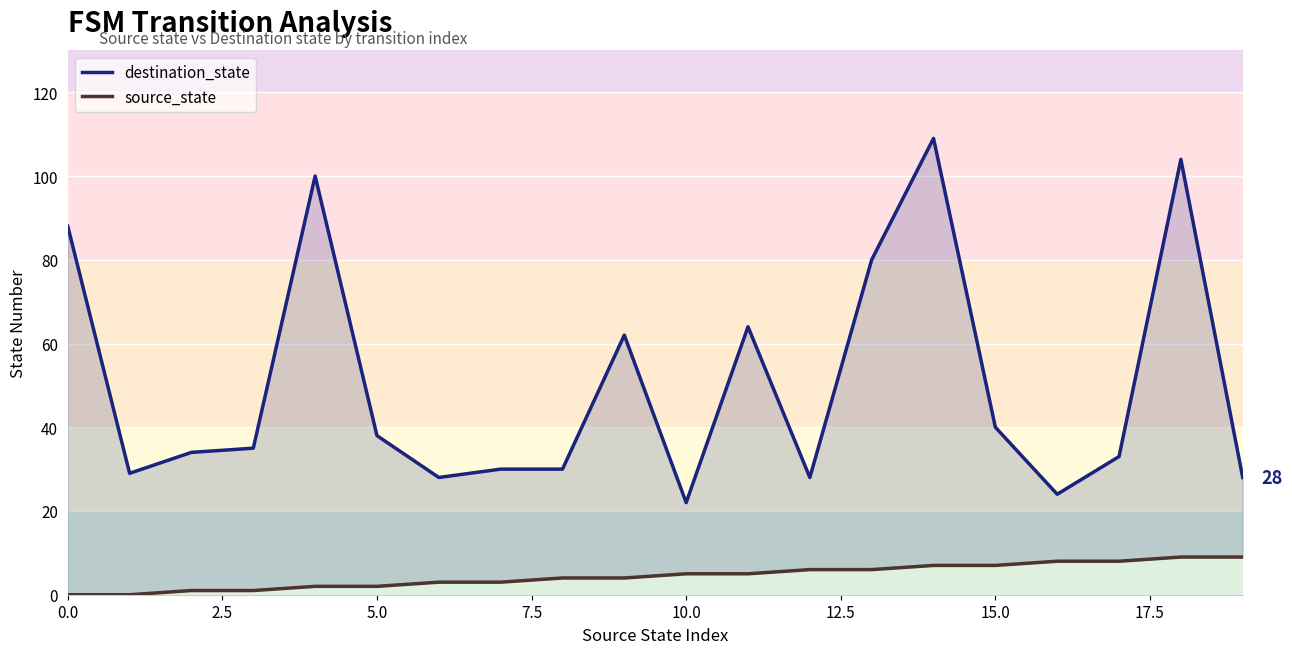

The value of source_state at 14 is 7. True or false?

True